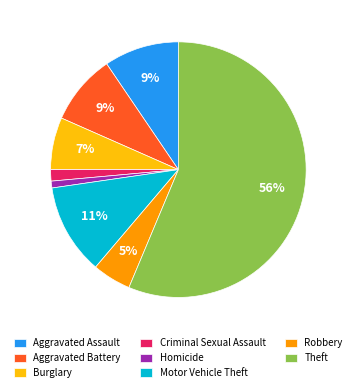

The Burglary slice represents 7% of the pie. True or false?

True